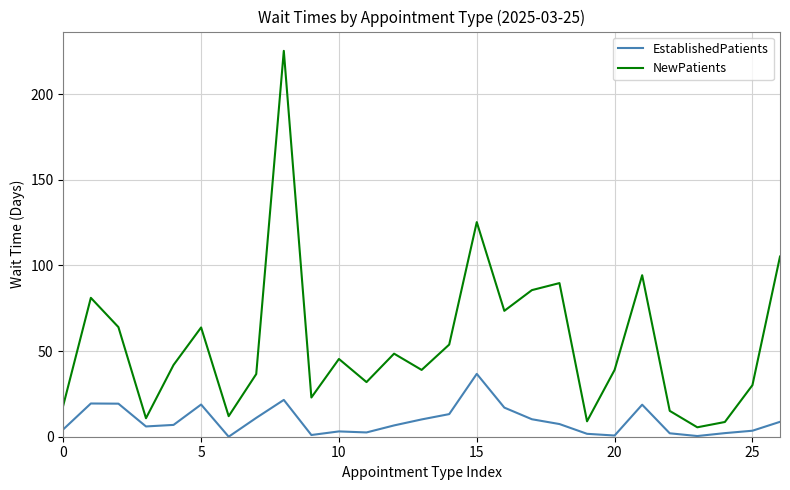

Which series has the largest total across all categories?

NewPatients